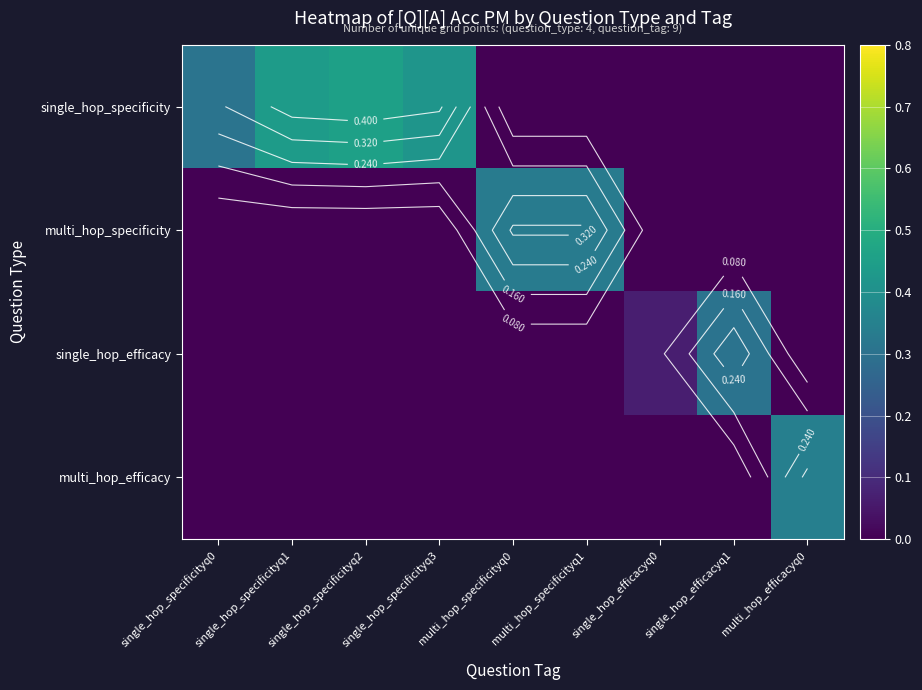

What is the difference between the maximum and minimum values in the multi_hop_efficacy series?

0.3